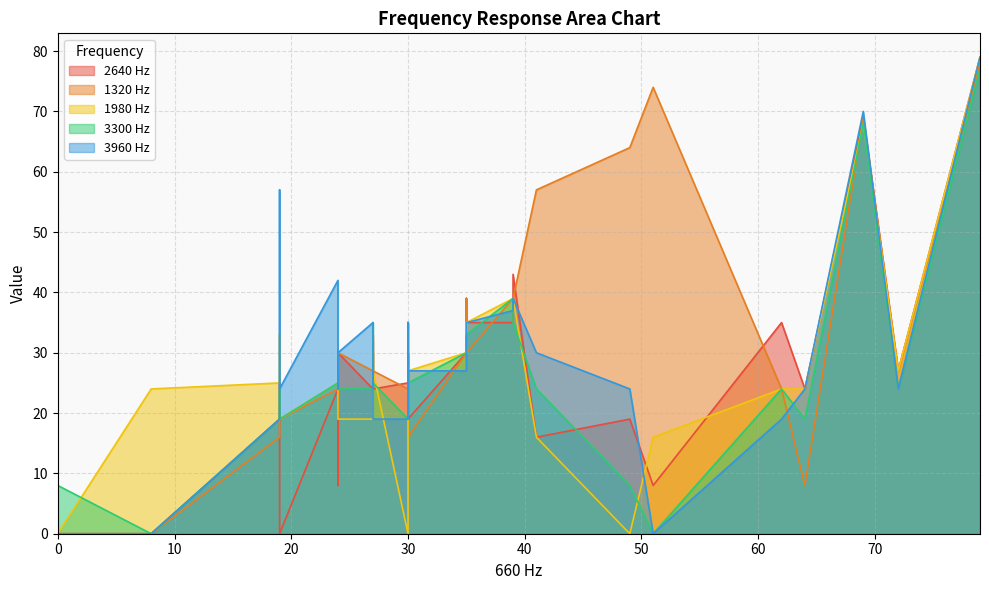

How many lines are shown in the chart?

5